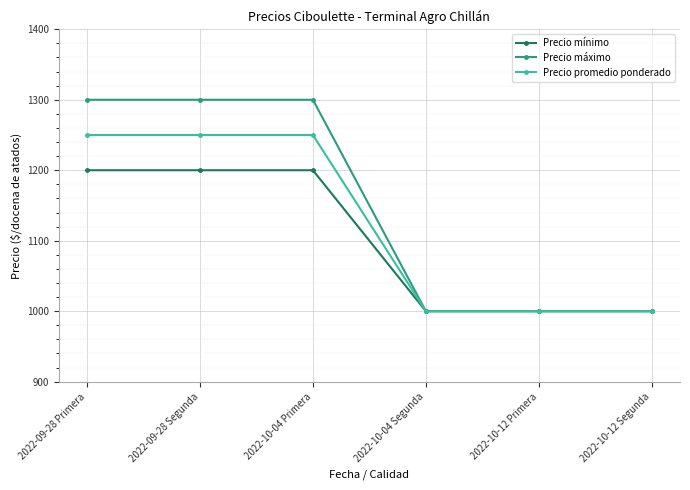

Reading left to right, list all the values displayed in this chart.

Precio mínimo: 2022-09-28 Primera=1200	2022-09-28 Segunda=1200	2022-10-04 Primera=1200	2022-10-04 Segunda=1000	2022-10-12 Primera=1000	2022-10-12 Segunda=1000
Precio máximo: 2022-09-28 Primera=1300	2022-09-28 Segunda=1300	2022-10-04 Primera=1300	2022-10-04 Segunda=1000	2022-10-12 Primera=1000	2022-10-12 Segunda=1000
Precio promedio ponderado: 2022-09-28 Primera=1250	2022-09-28 Segunda=1250	2022-10-04 Primera=1250	2022-10-04 Segunda=1000	2022-10-12 Primera=1000	2022-10-12 Segunda=1000